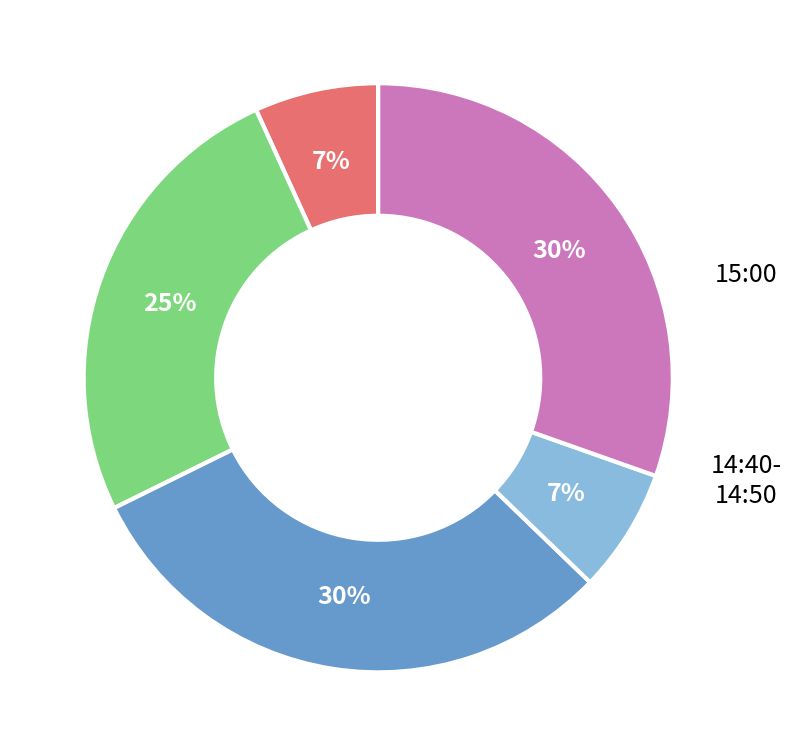

To the nearest percent, what is the average slice percentage?

20%